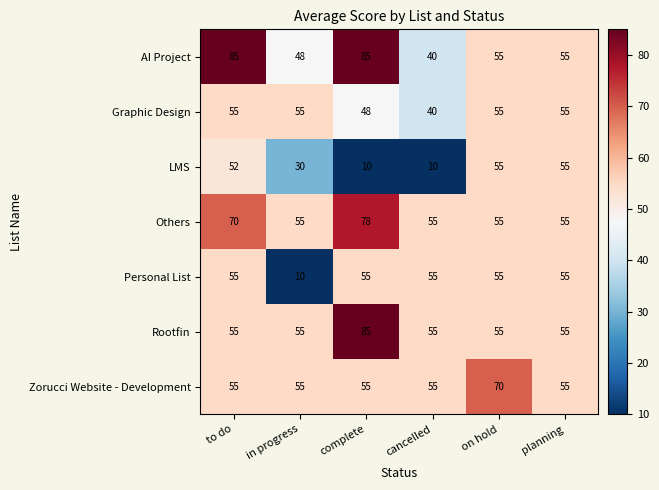

How many Others values are between 55 and 70?

5